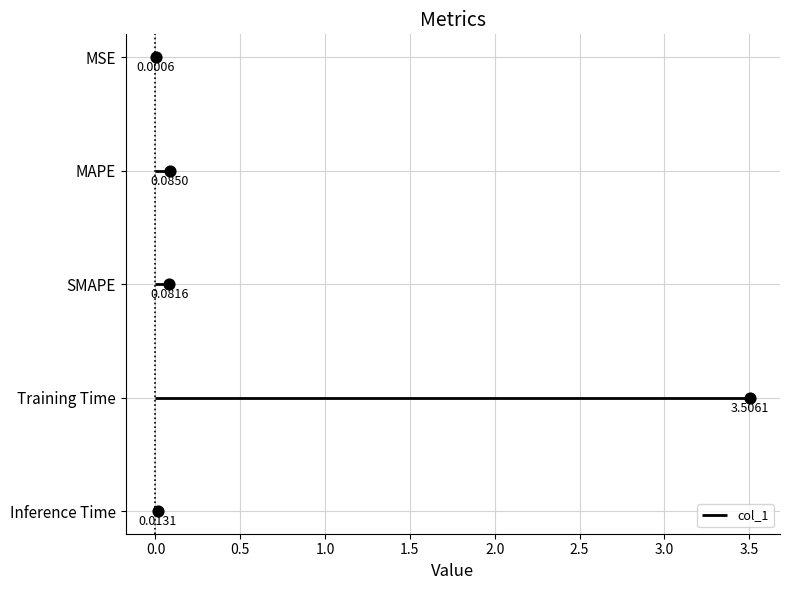

What is the change in value from SMAPE to Training Time?

+3.4